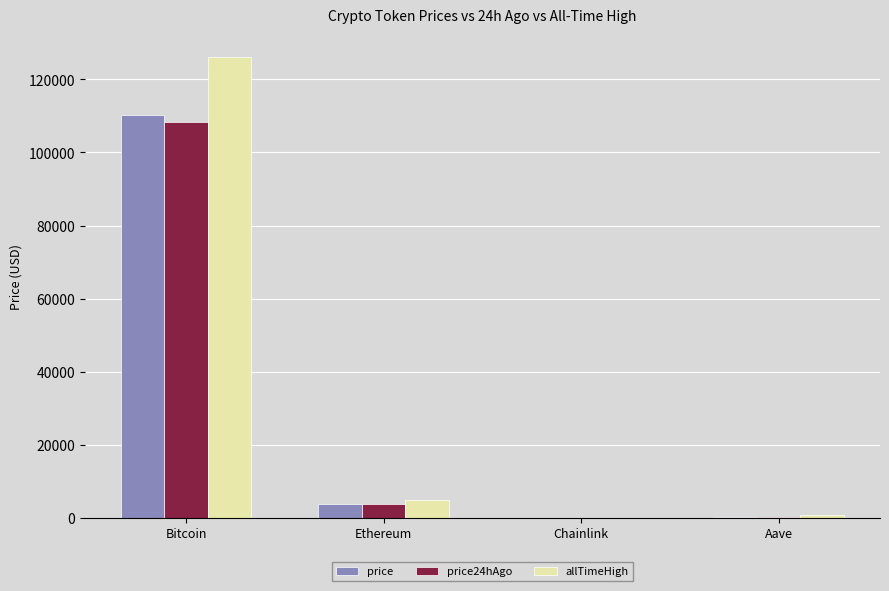

What are all the series names shown in the legend?

price, price24hAgo, allTimeHigh